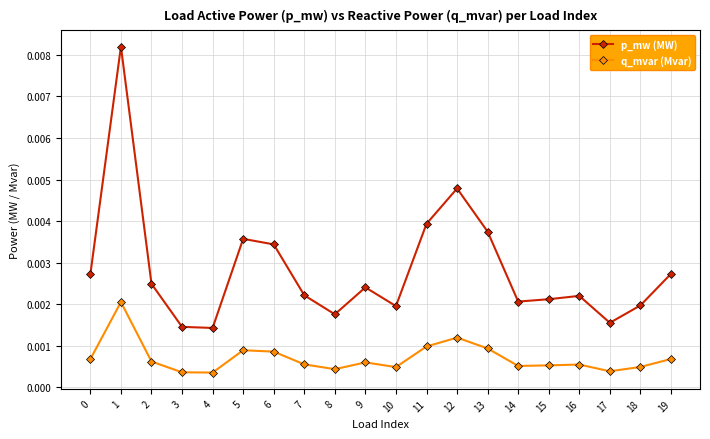

At how many categories does at least one series exceed 0?

20